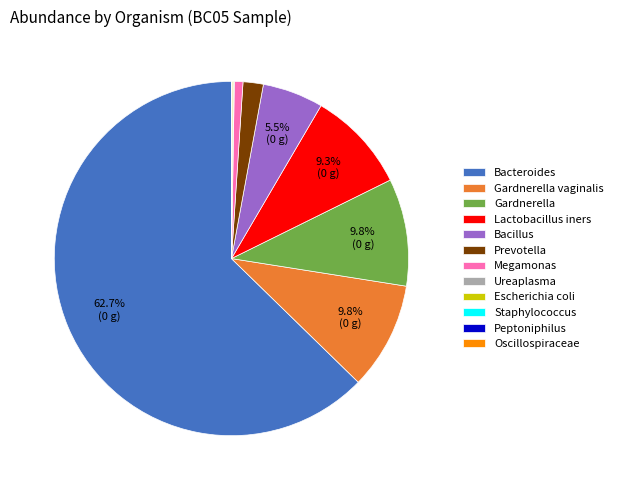

What is the largest slice in the pie chart?

Bacteroides